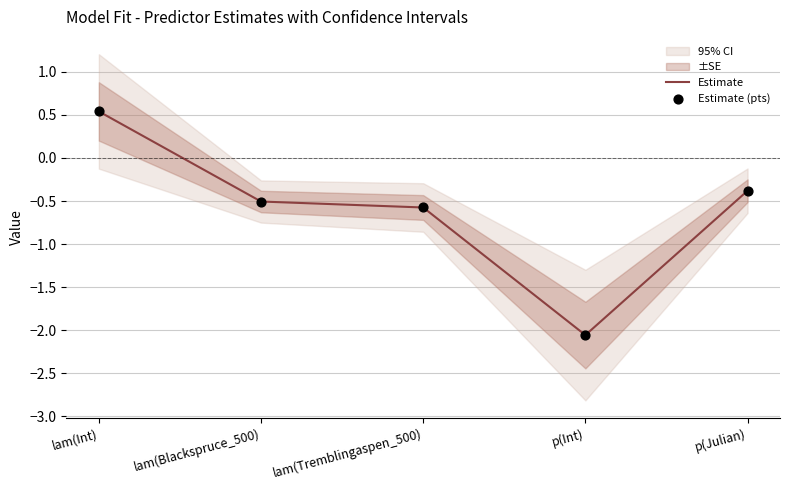

What is the lowest value of the Estimate series?

-2.1